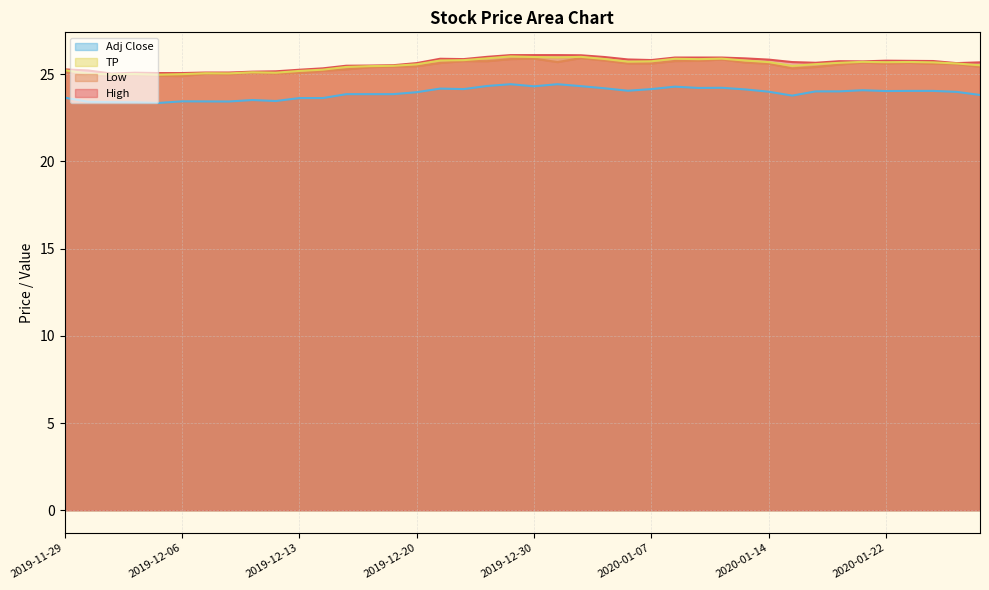

In Low, how many points are lower than both neighbors (excluding endpoints)?

8